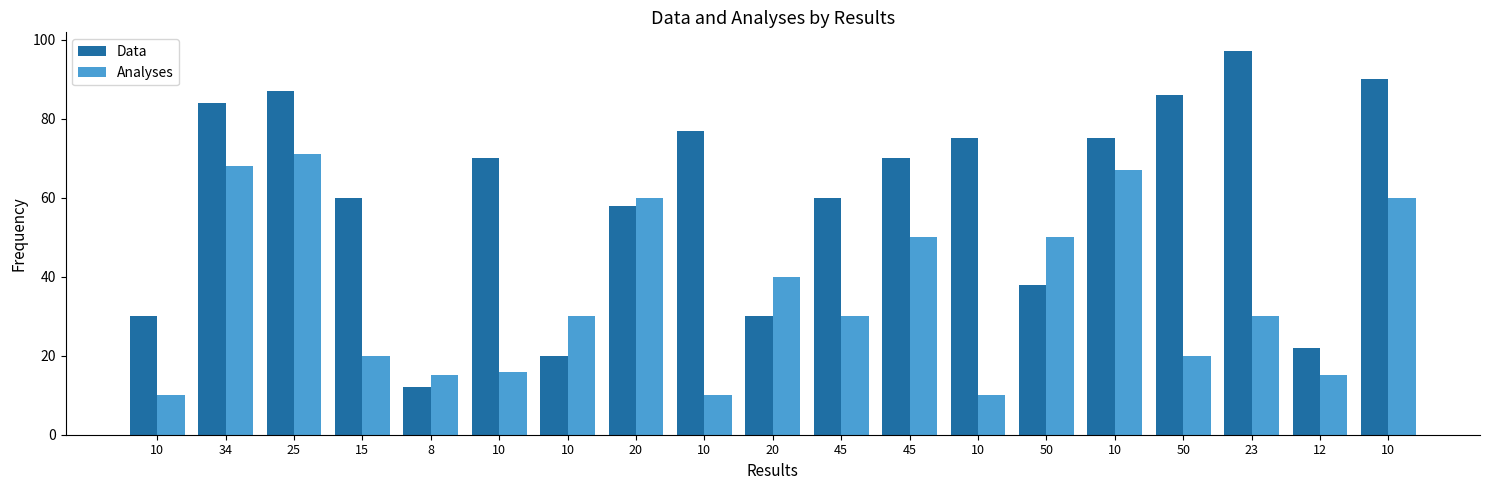

Is the value of Analyses at 25 greater than the value of Data at 15?

Yes